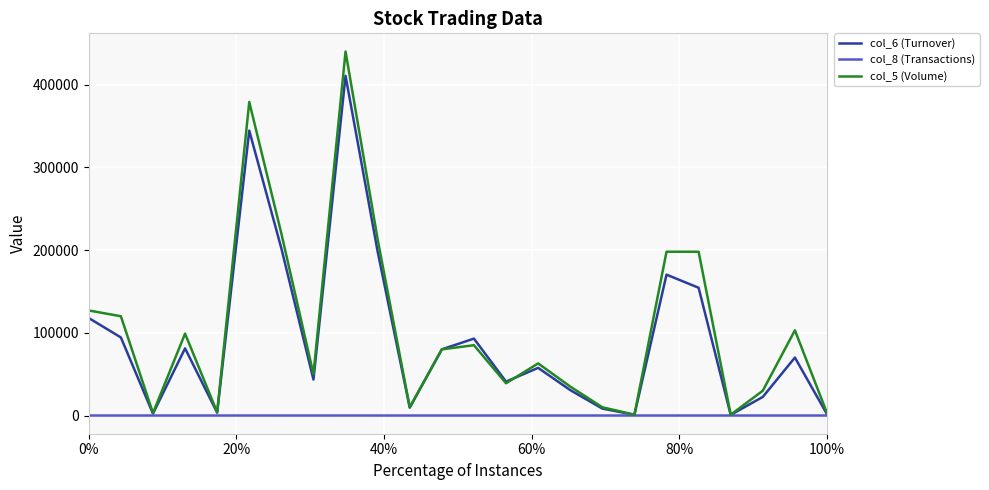

At how many categories does at least one series exceed 260155?

2